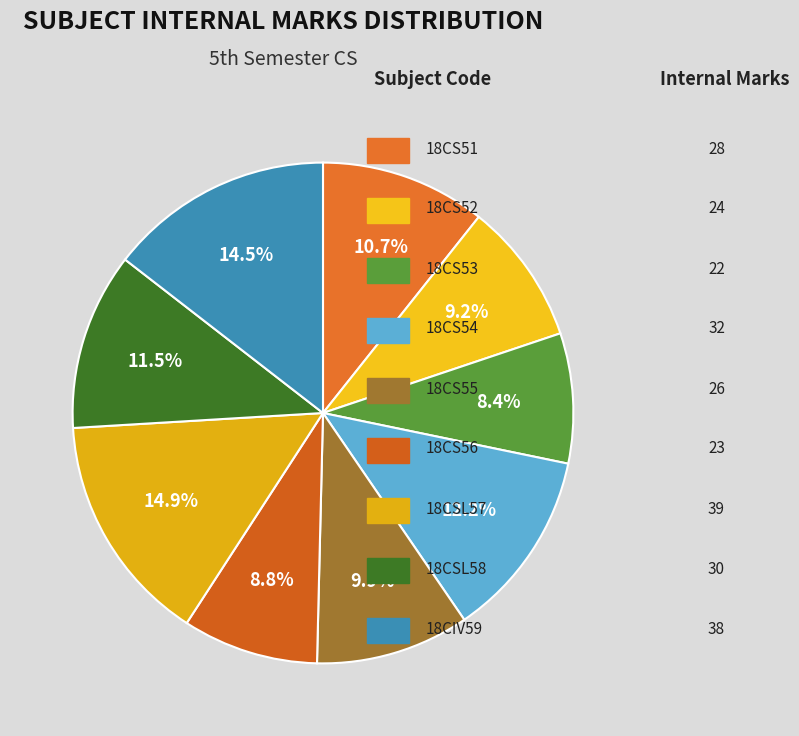

How many segments does this pie chart have?

9